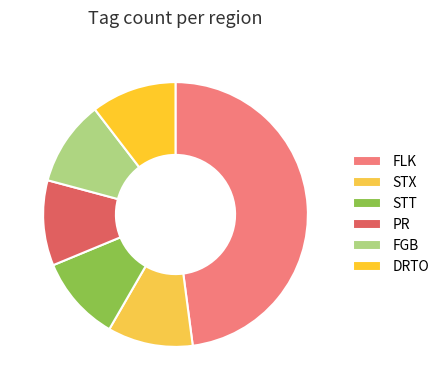

Which category has the biggest portion of the pie?

FLK